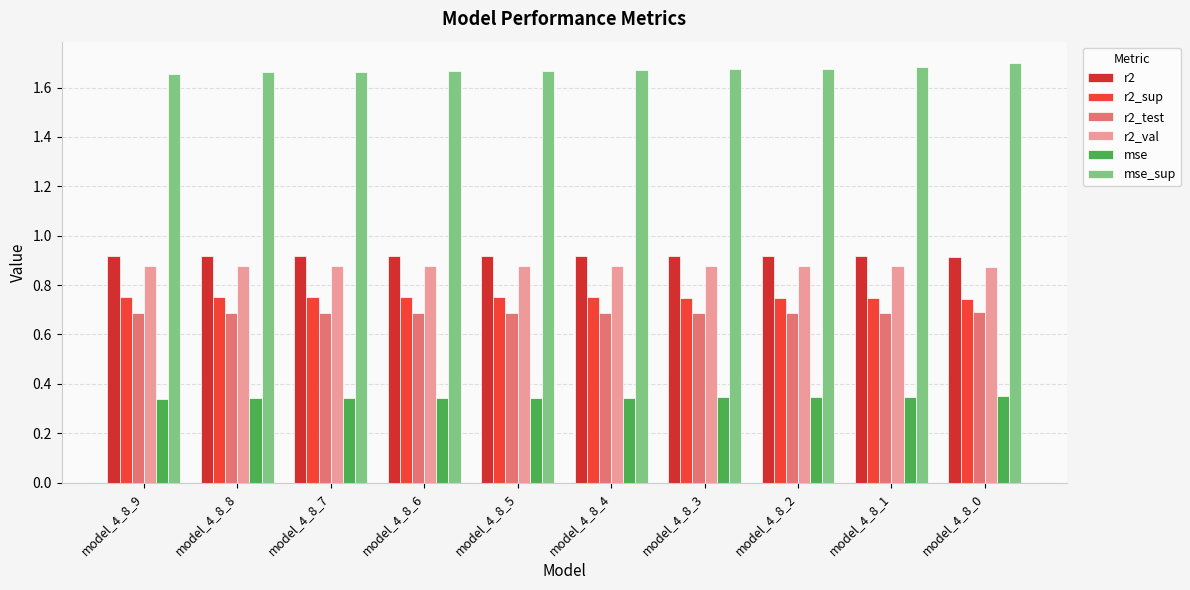

The r2_sup series shows 0.7 at model_4_8_1. True or false?

True